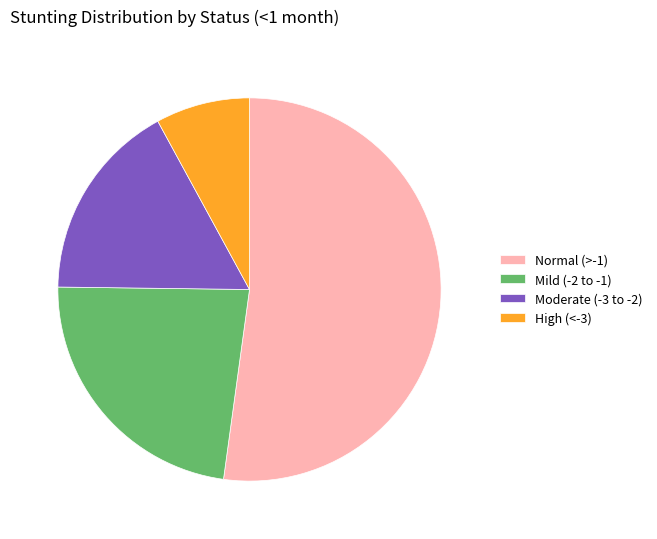

Combined, do High (<-3) and Mild (-2 to -1) account for over 50%?

No